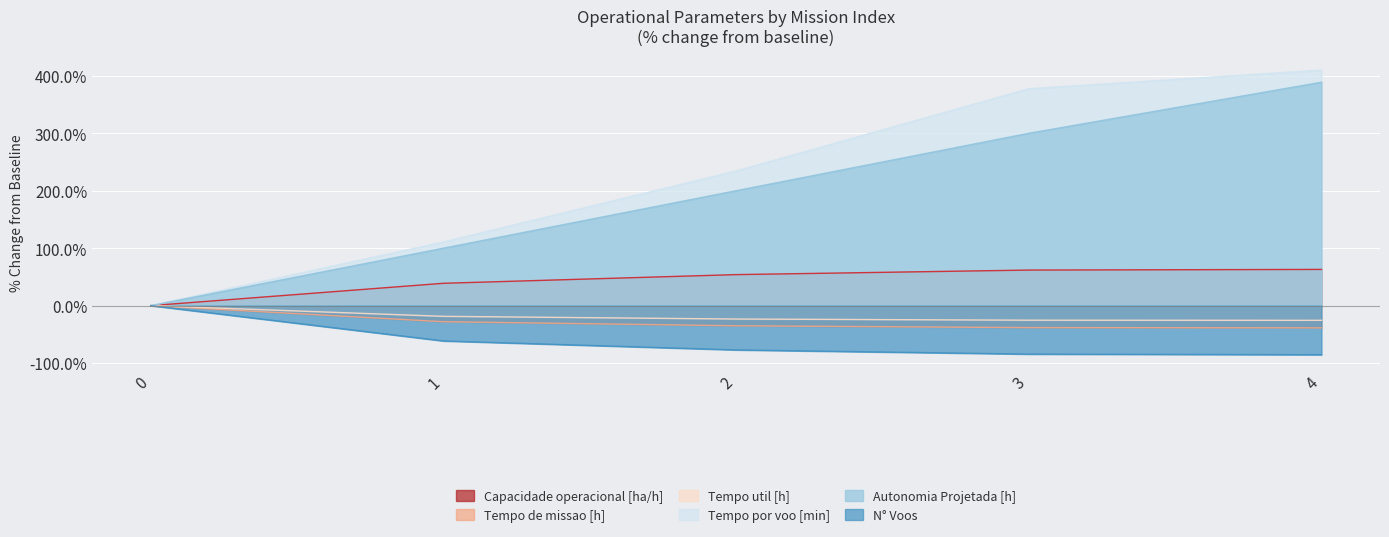

Which category has the highest value across all series?

4